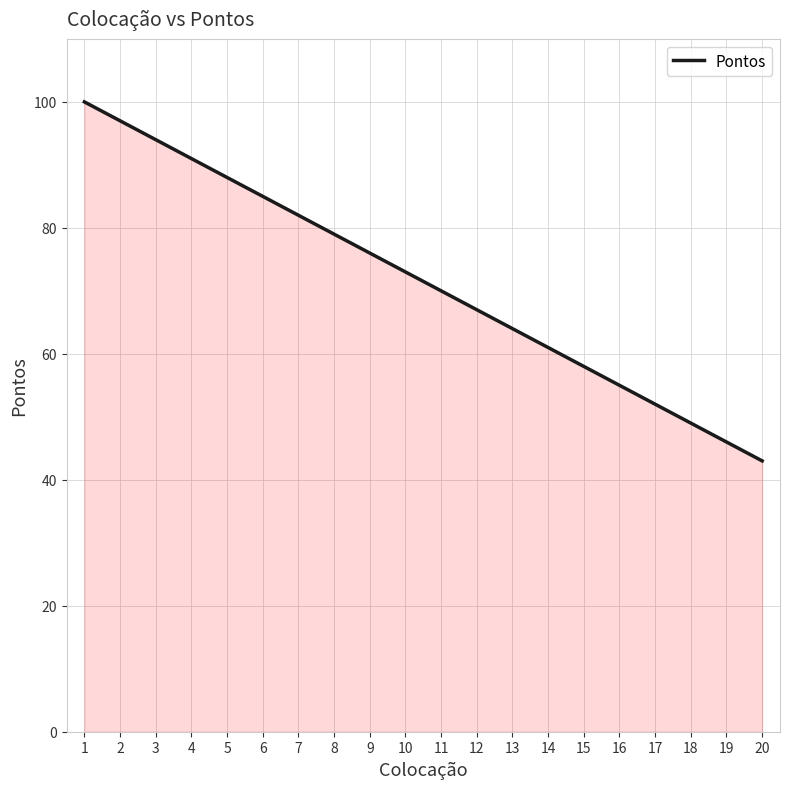

Which category has the highest value across all series?

1